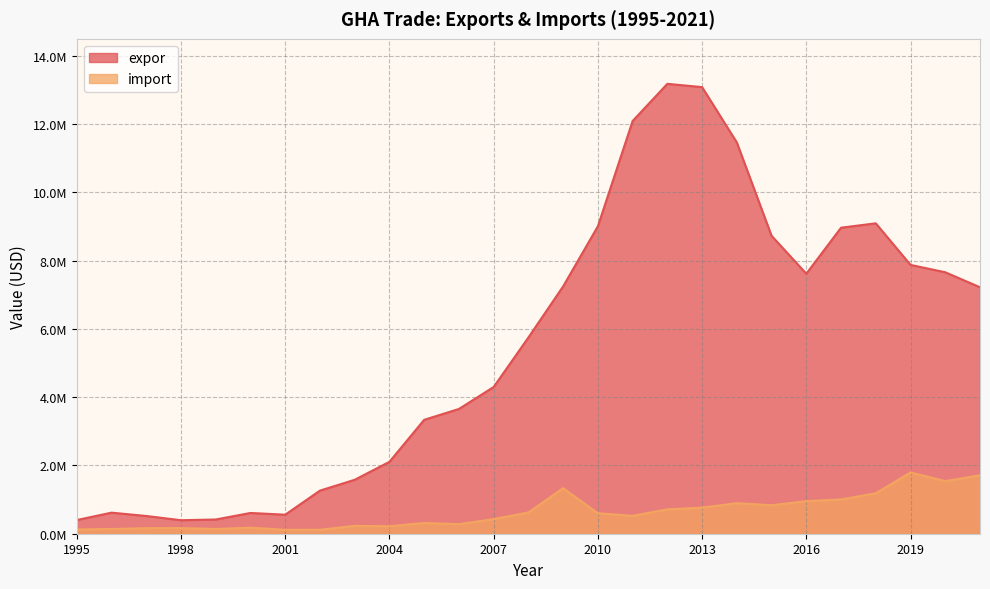

Reading right to left, what are all the values shown in this chart?

expor: 2021=7219270.7	2020=7658939.1	2019=7874774.7	2018=9092533.3	2017=8964800.4	2016=7616483.4	2015=8727273.6	2014=11461810.2	2013=13082618.3	2012=13178627.6	2011=12090254.3	2010=9005949.2	2009=7246027.1	2008=5748237.9	2007=4298264.5	2006=3654533.3	2005=3336940.8	2004=2106393.0	2003=1580047.4	2002=1263112.5	2001=557305.5	2000=608094.3	1999=416842.5	1998=395658.6	1997=519523.4	1996=617177.8	1995=400827.8
import: 2021=1713232.0	2020=1540590.2	2019=1795448.6	2018=1184357.1	2017=1004484.7	2016=953308.9	2015=834502.2	2014=894523.9	2013=763587.2	2012=713850.6	2011=523968.7	2010=599261.1	2009=1333812.0	2008=622577.6	2007=427869.3	2006=280750.8	2005=315057.0	2004=219012.1	2003=229283.9	2002=115954.6	2001=115319.5	2000=176180.7	1999=138351.6	1998=164660.1	1997=162246.2	1996=137994.2	1995=123741.6